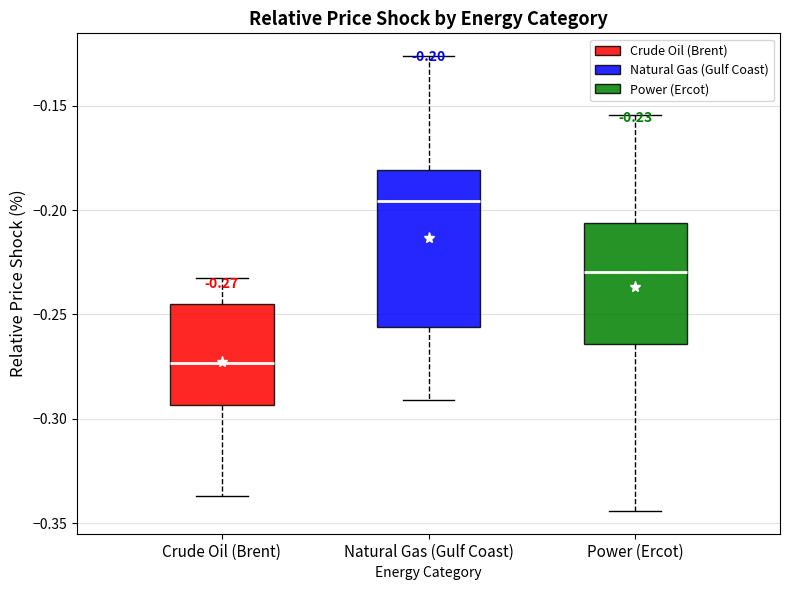

Comparing the boxes themselves (not the whiskers), which one is the tallest?

Natural Gas (Gulf Coast)